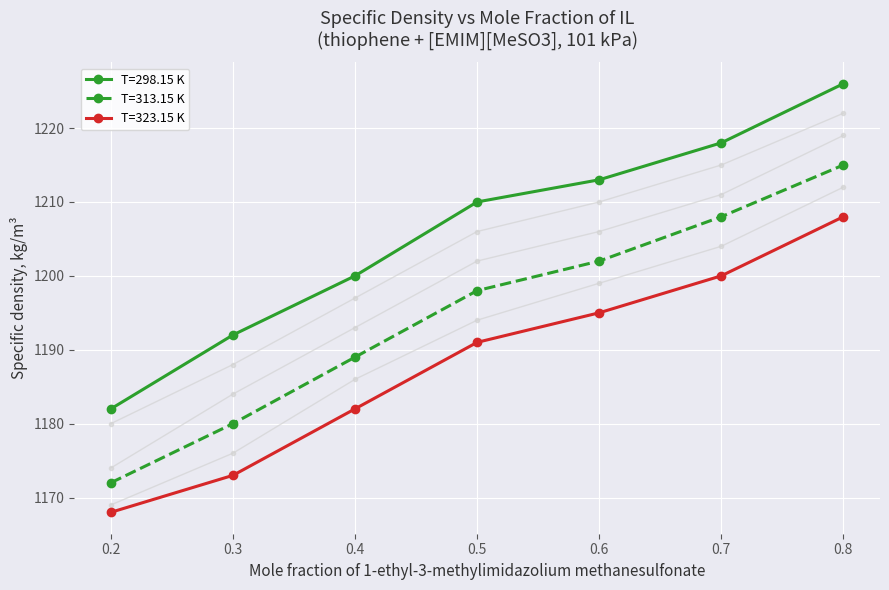

The value of T=323.15 K at 0.6 is 1195. True or false?

True